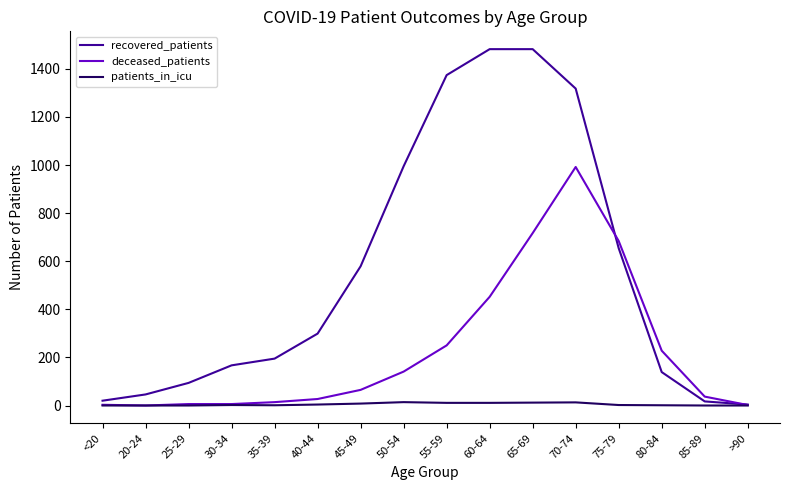

The value of deceased_patients at 75-79 is 684. True or false?

True